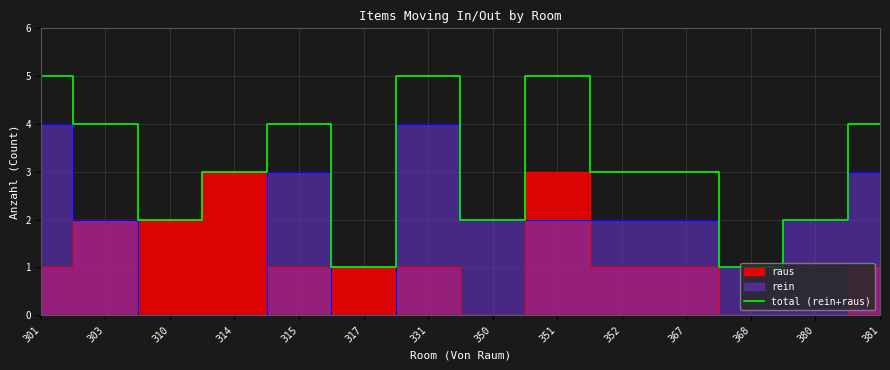

Reading right to left, list all the values displayed in this chart.

4	2	1	3	3	5	2	5	1	4	3	2	4	5